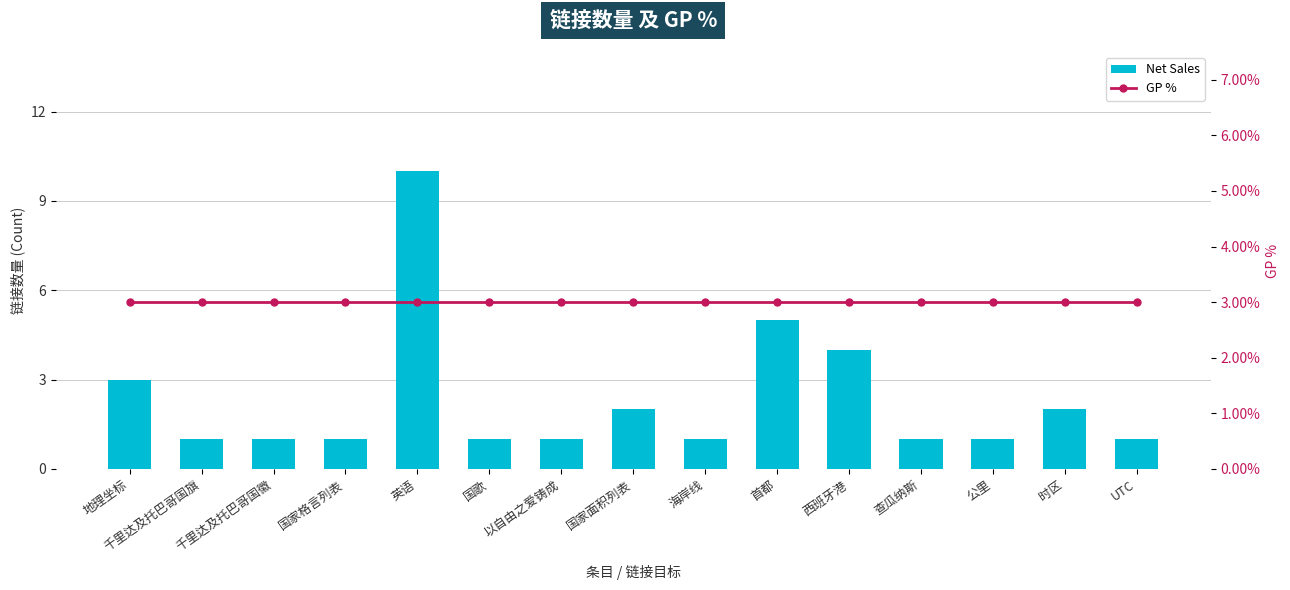

What is the label of the 7th bar from the right?

海岸线